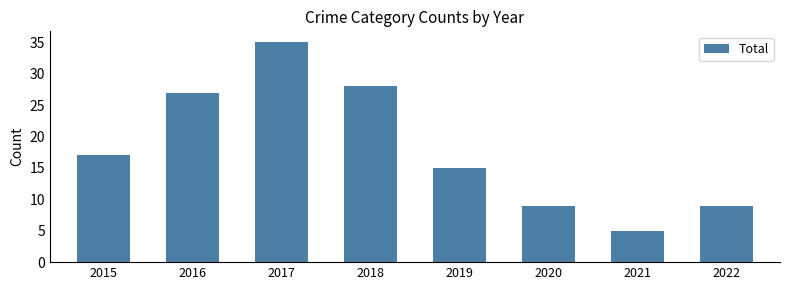

What is the value of the 2nd bar from the left?

27